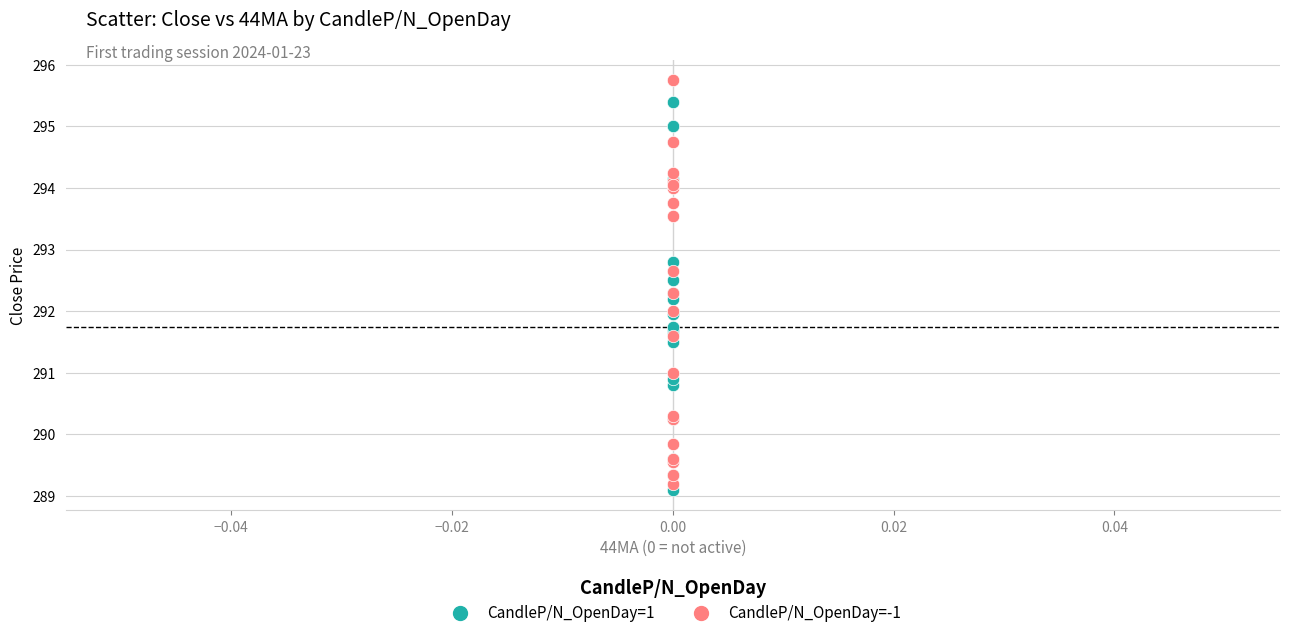

Which series reaches the maximum Y coordinate?

CandleP/N_OpenDay=-1